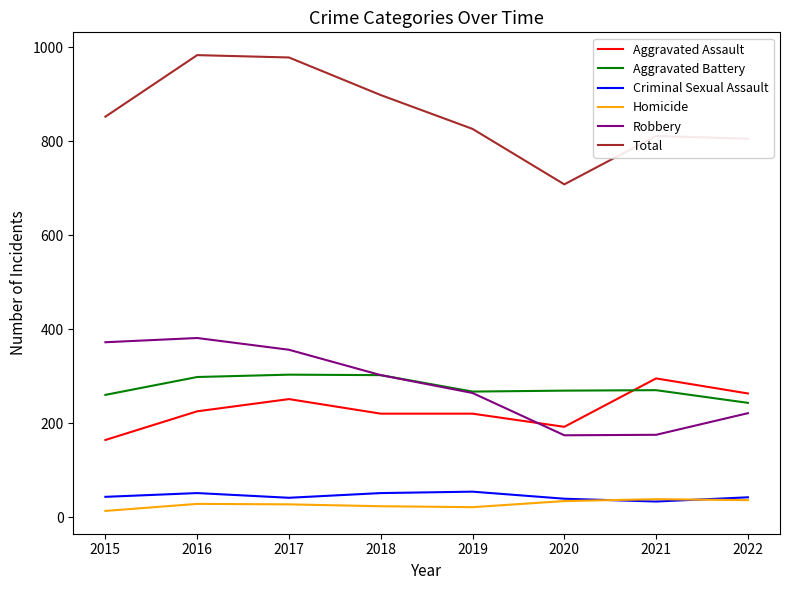

True or false: Aggravated Assault and Total intersect in this chart.

False